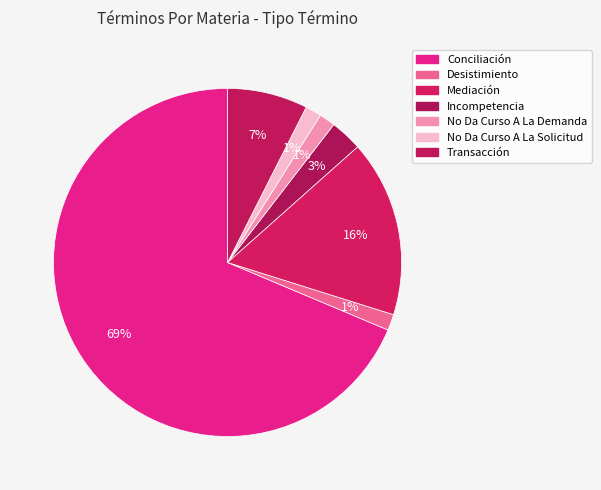

Does Conciliación account for over 50% of the chart?

Yes